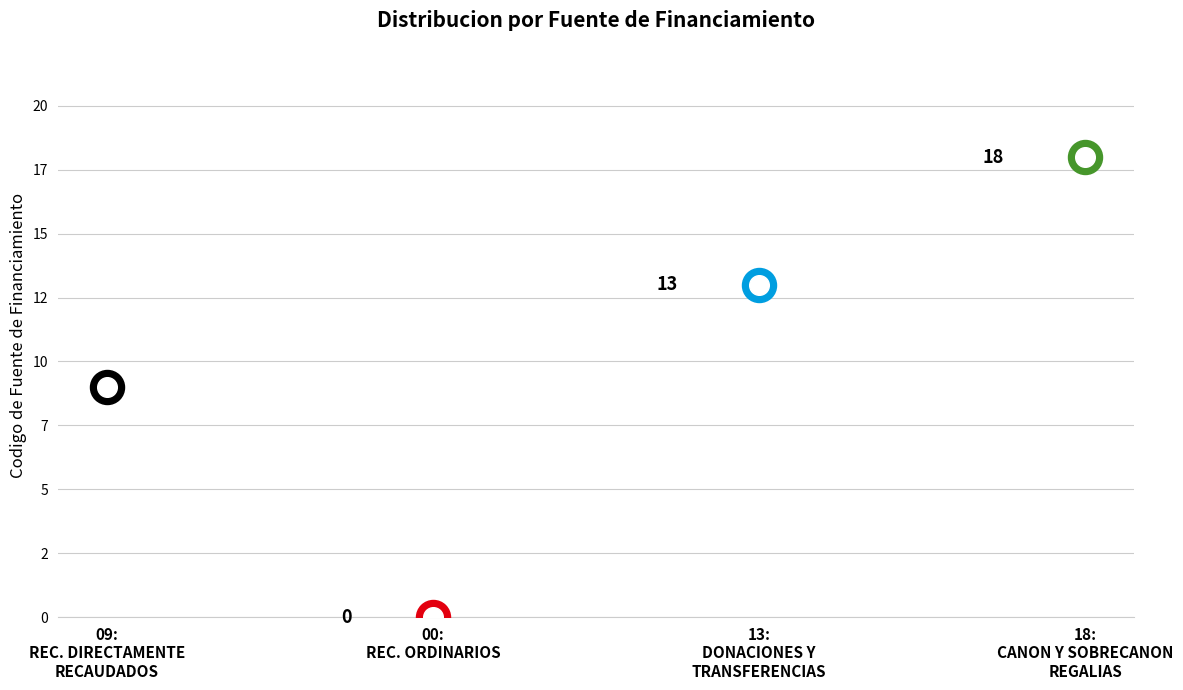

Between 13: DONACIONES Y TRANSFERENCIAS and 18: CANON Y SOBRECANON, REGALIAS, RENTA, which is larger?

18: CANON Y SOBRECANON, REGALIAS, RENTA